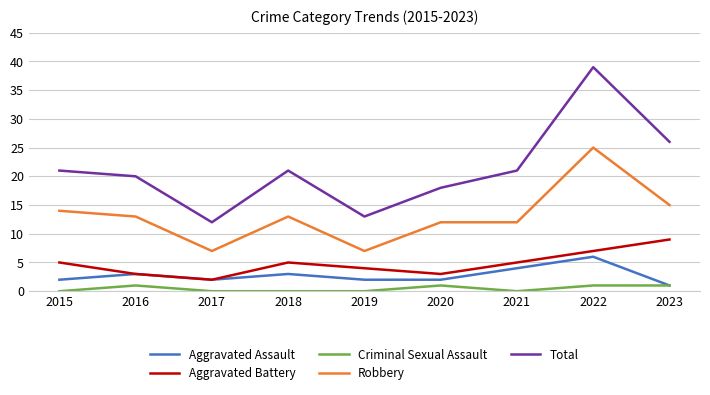

Which label corresponds to the largest value in the chart?

2022